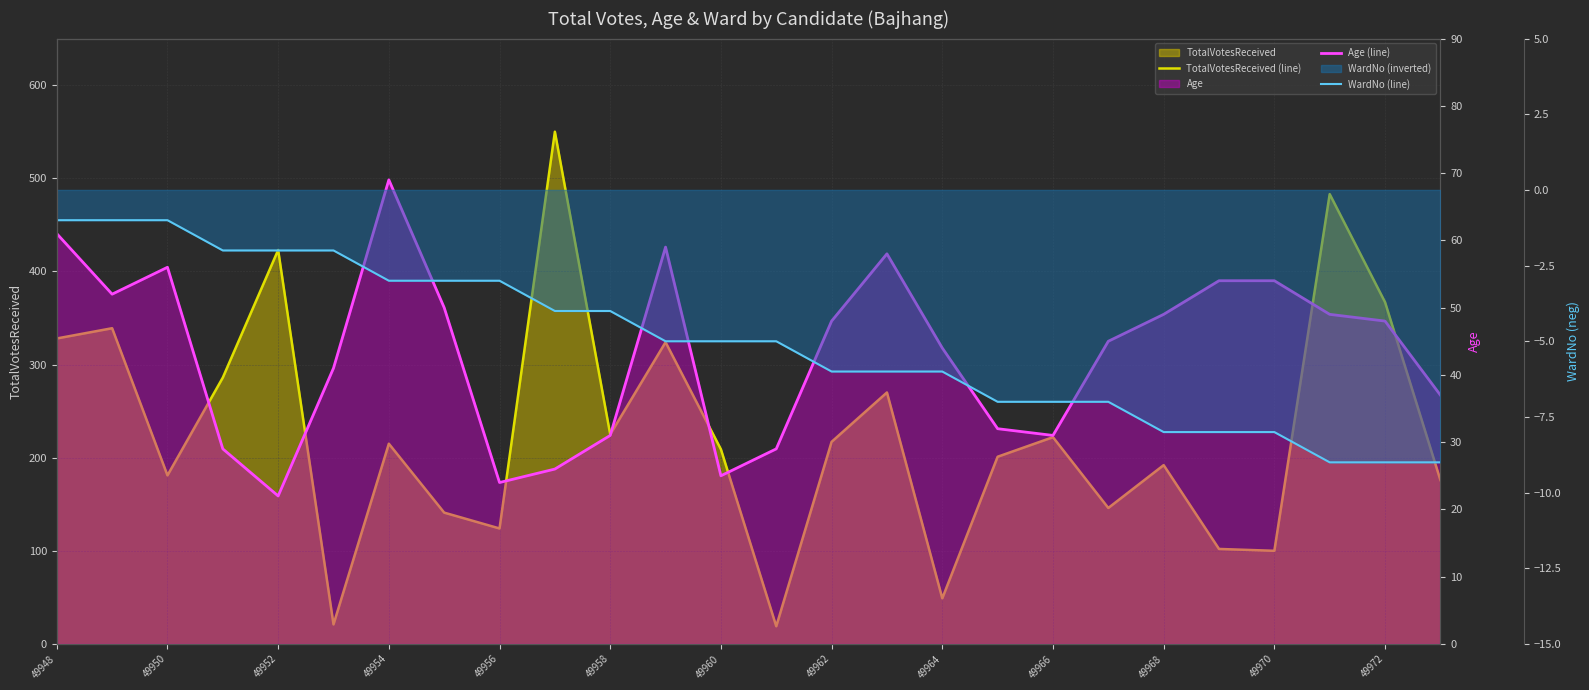

Where does the TotalVotesReceived (line) series first go above 215?

49948